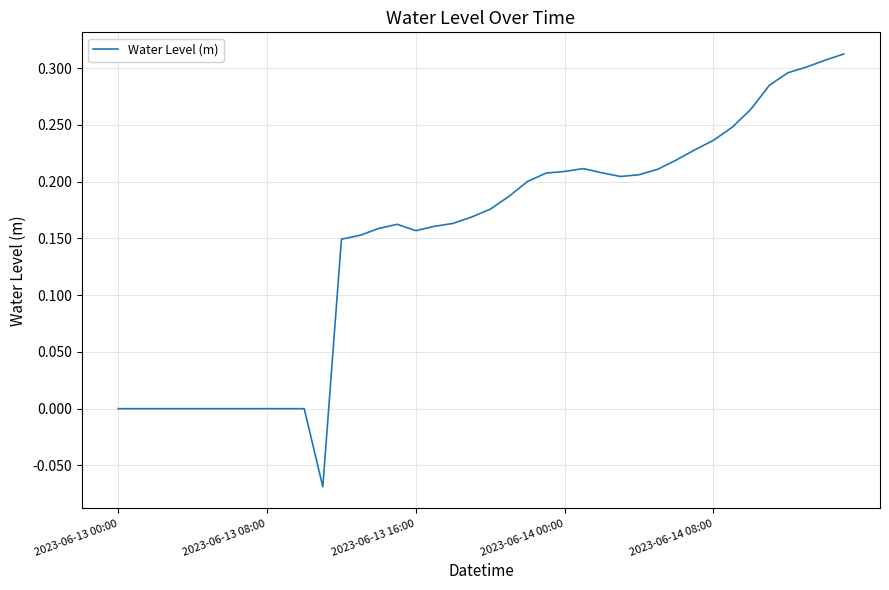

At which category does the chart reach its peak across all series?

39